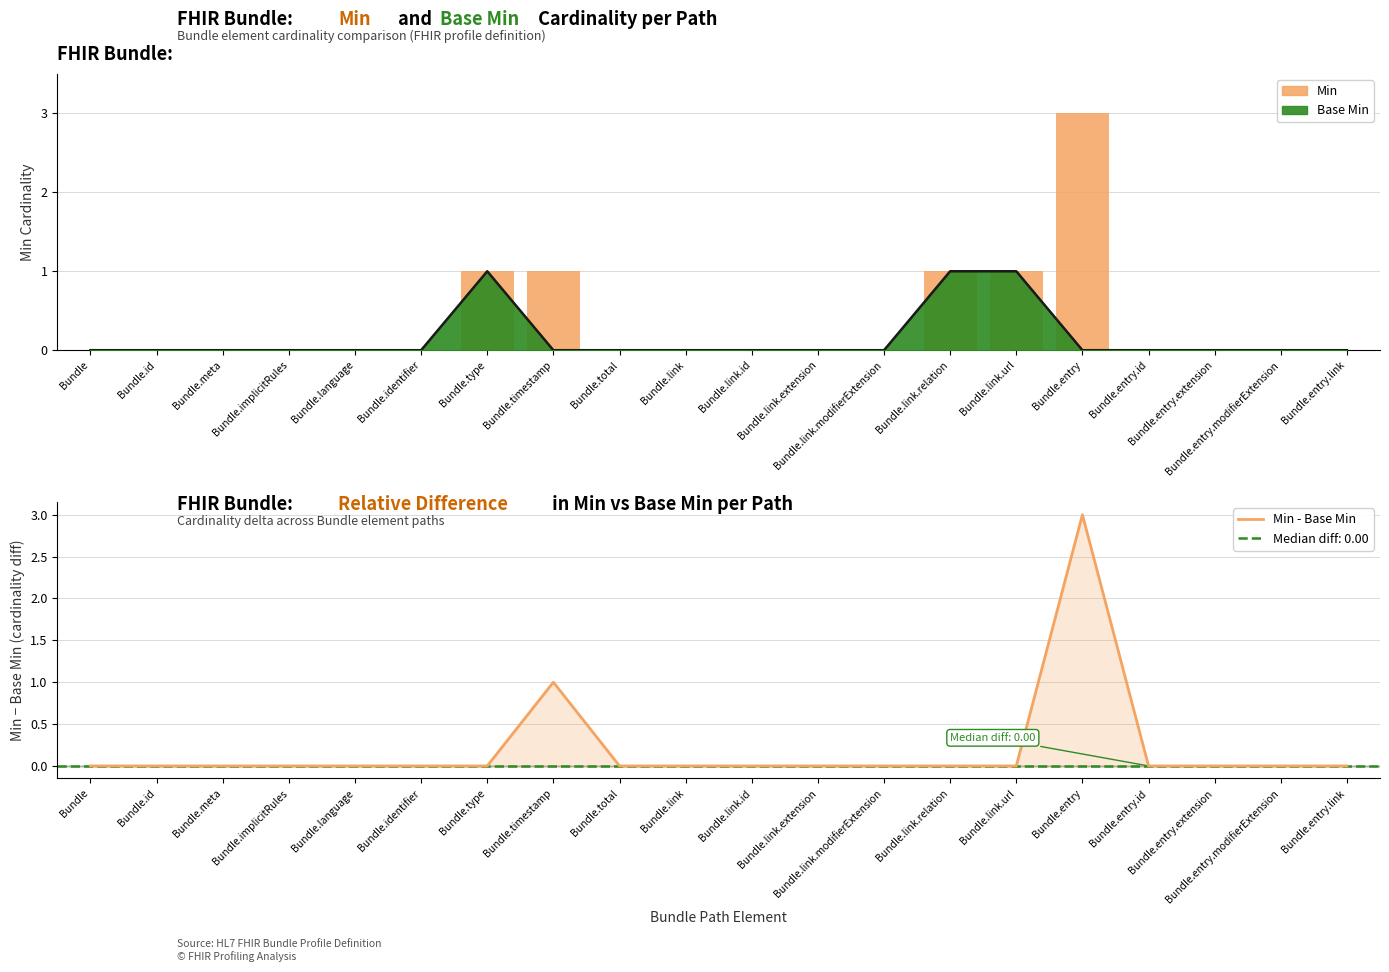

The value of Min - Base Min at Bundle.entry.modifierExtension is -1. True or false?

False